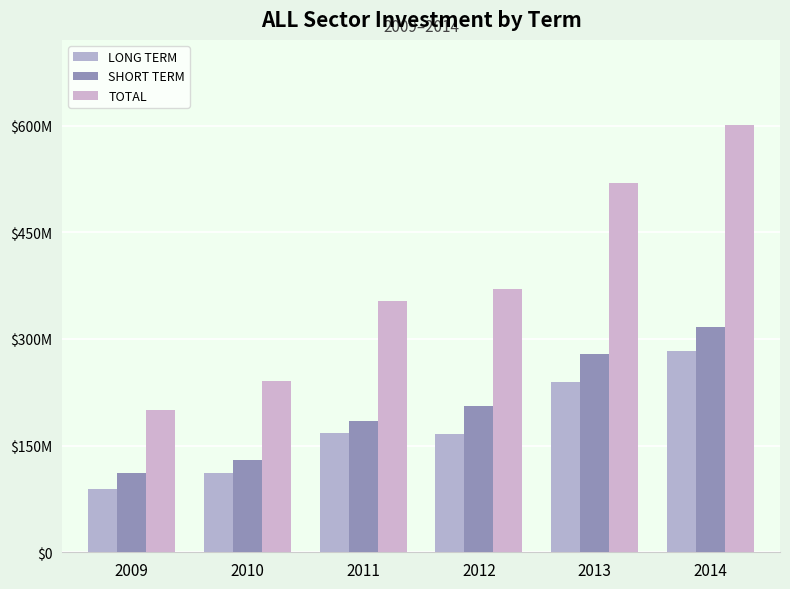

Are the bars horizontal?

No